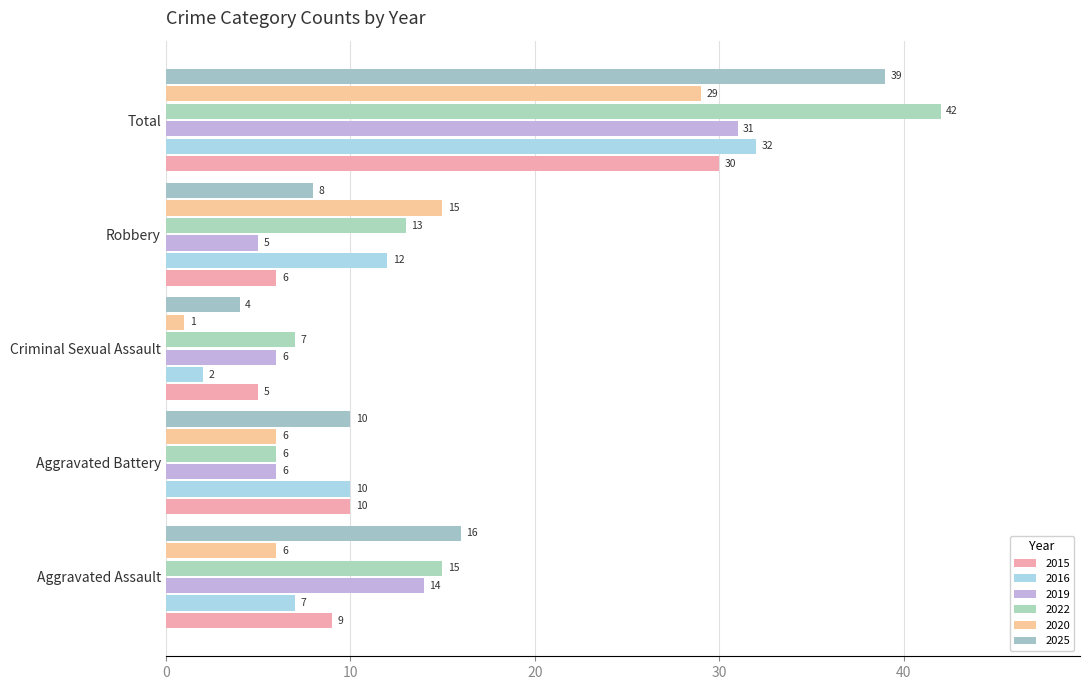

Is it true that 2025 equals 4 at Criminal Sexual Assault?

True